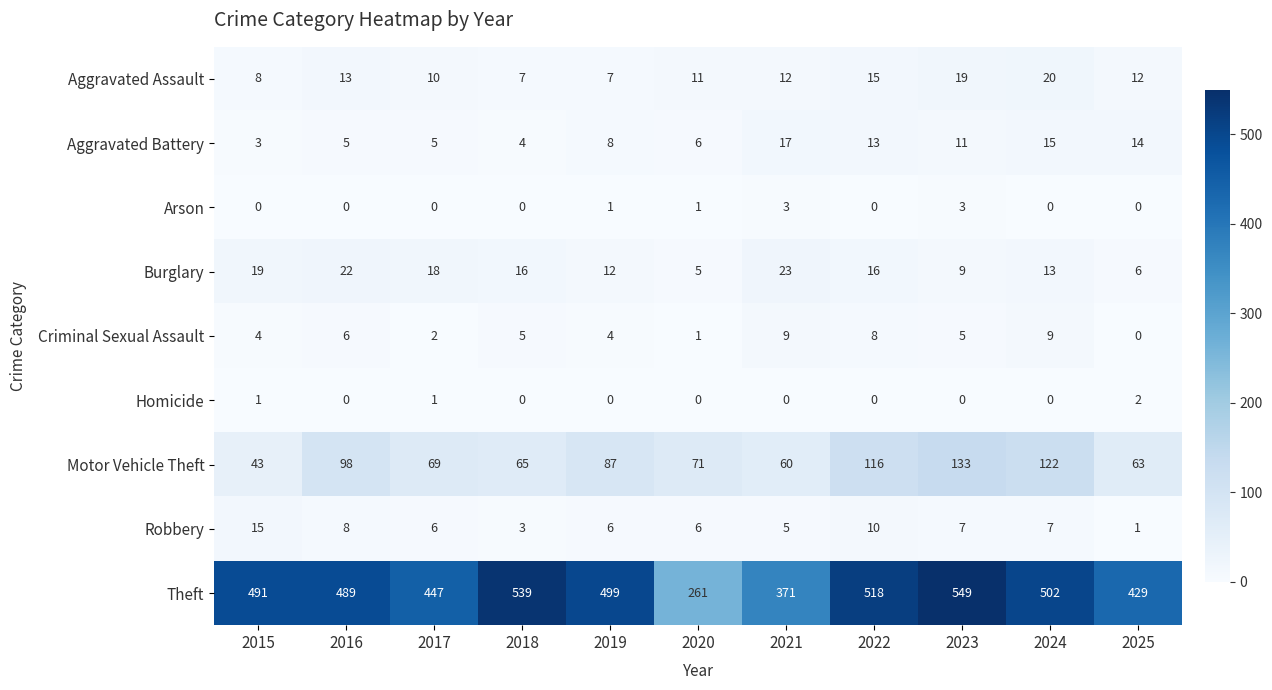

What is the spread (max minus min) of values at 2022?

518